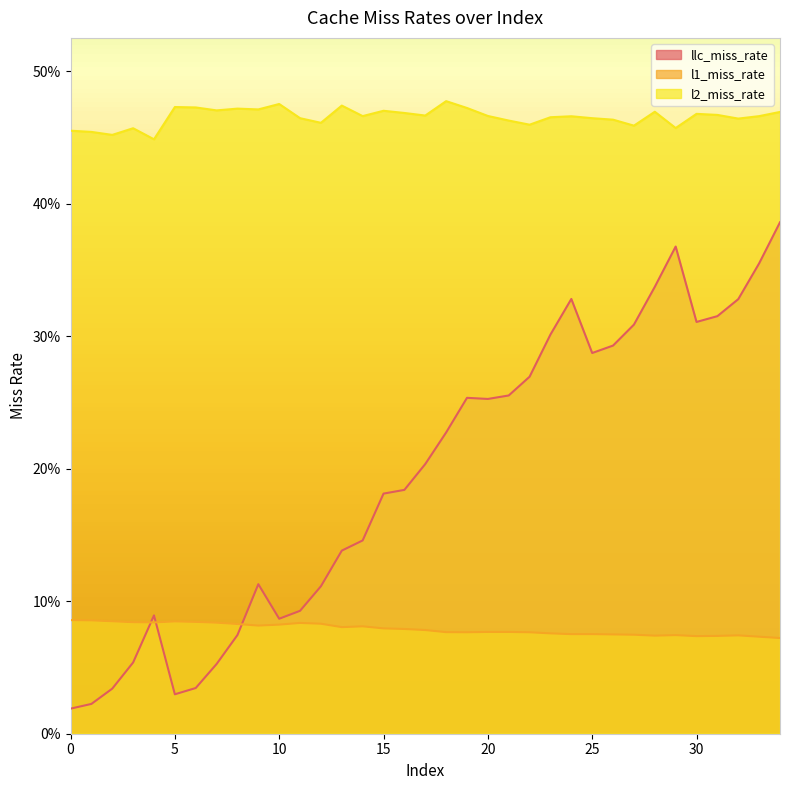

Which label corresponds to the largest value in the chart?

18